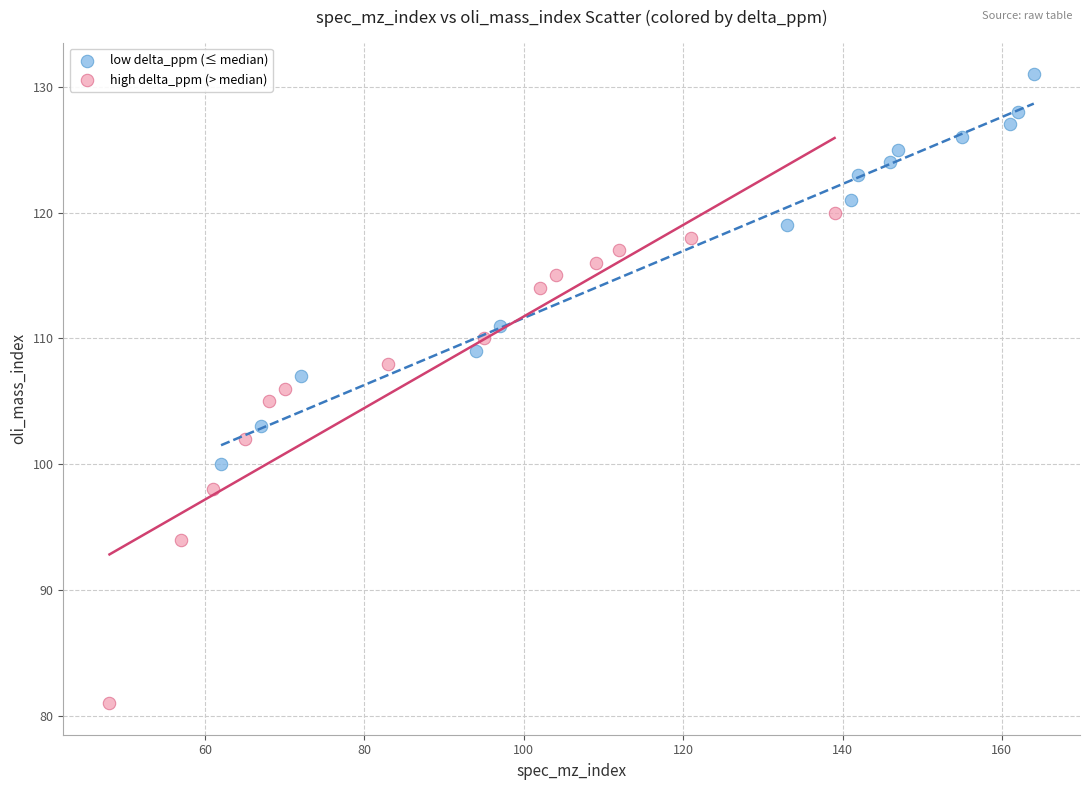

Which series contains the highest Y value?

low delta_ppm (≤ median)